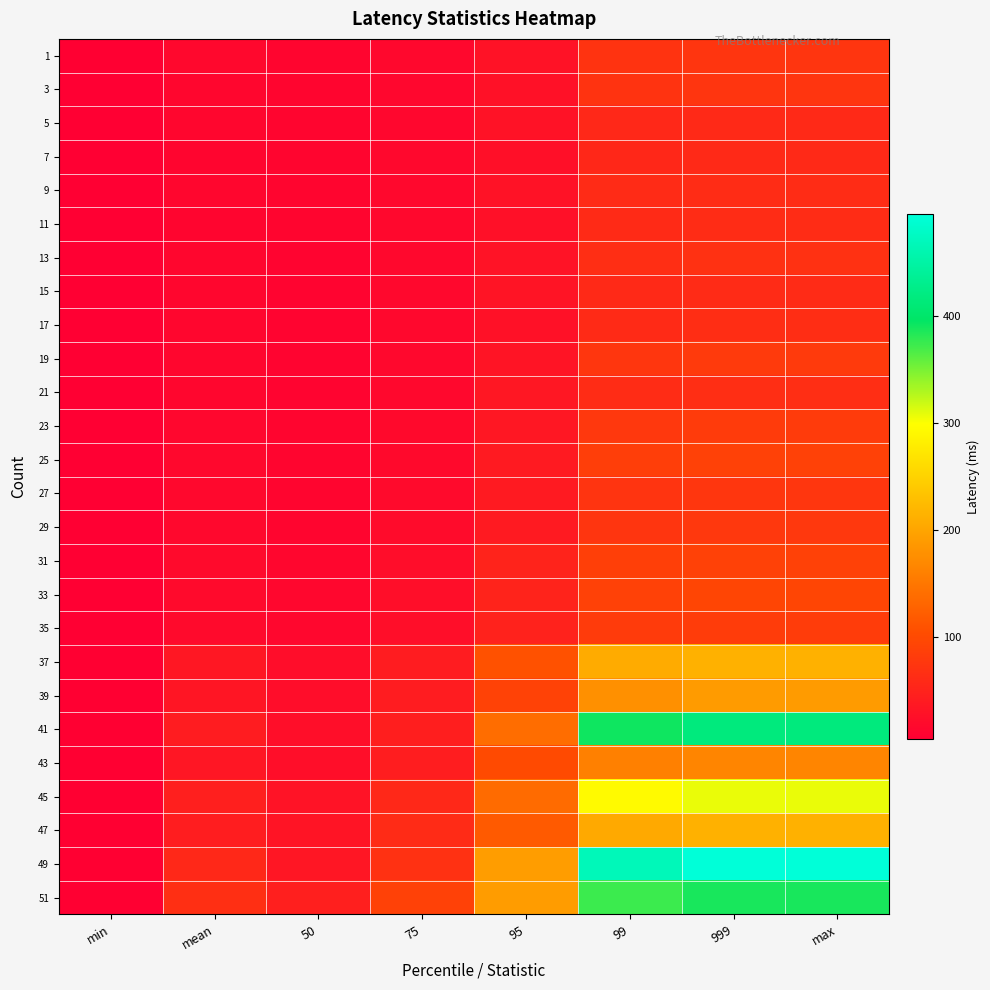

Reading left to right, what are all the values shown in this chart?

1: min=6.1	mean=15.6	50=13.1	75=15.8	95=29.1	99=71.2	999=73.4	max=73.4
3: min=5.4	mean=14.1	50=12.5	75=15.1	95=28.7	99=71.6	999=72.9	max=72.9
5: min=5.8	mean=13.9	50=12.1	75=14.9	95=29.2	99=56.7	999=57.9	max=57.9
7: min=5.2	mean=13.5	50=11.8	75=15.5	95=25.5	99=56.1	999=59.0	max=59.0
9: min=5.3	mean=14.1	50=12.2	75=15.7	95=29.1	99=60.4	999=63.0	max=63.0
11: min=5.3	mean=13.5	50=11.7	75=15.5	95=26.2	99=59.7	999=62.8	max=62.8
13: min=5.2	mean=13.7	50=11.5	75=15.6	95=30.0	99=64.9	999=68.4	max=68.4
15: min=5.2	mean=14.0	50=11.6	75=16.0	95=32.0	99=59.1	999=60.8	max=60.8
17: min=5.4	mean=13.6	50=11.5	75=15.8	95=28.3	99=59.8	999=63.7	max=63.7
19: min=5.0	mean=13.9	50=11.2	75=15.9	95=31.5	99=75.3	999=79.9	max=79.9
21: min=5.0	mean=14.3	50=11.4	75=16.5	95=35.1	99=62.2	999=64.5	max=64.5
23: min=5.2	mean=15.4	50=11.9	75=18.0	95=36.5	99=77.4	999=81.0	max=81.0
25: min=5.0	mean=15.6	50=11.9	75=17.5	95=39.4	99=84.4	999=88.6	max=88.6
27: min=5.1	mean=15.9	50=12.5	75=18.6	95=38.6	99=72.4	999=75.7	max=75.7
29: min=5.3	mean=16.5	50=12.9	75=19.9	95=39.4	99=73.5	999=76.8	max=76.8
31: min=5.1	mean=18.8	50=14.1	75=22.8	95=50.8	99=86.9	999=90.1	max=90.1
33: min=5.3	mean=19.3	50=14.6	75=23.3	95=50.0	99=90.0	999=94.2	max=94.2
35: min=5.3	mean=19.2	50=14.6	75=23.8	95=49.5	99=80.8	999=83.3	max=83.3
37: min=5.9	mean=34.8	50=22.7	75=42.2	95=109.2	99=206.8	999=213.9	max=213.9
39: min=5.9	mean=32.8	50=23.0	75=42.1	95=90.8	99=177.3	999=190.4	max=190.4
41: min=6.2	mean=41.4	50=24.1	75=45.1	95=139.6	99=391.3	999=417.3	max=417.3
43: min=6.1	mean=34.5	50=24.4	75=44.1	95=100.6	99=160.8	999=166.5	max=166.5
45: min=6.2	mean=45.3	50=30.2	75=57.1	95=137.6	99=293.5	999=307.2	max=307.2
47: min=6.3	mean=43.9	50=32.2	75=60.5	95=117.9	99=205.5	999=214.3	max=214.3
49: min=6.5	mean=56.9	50=34.6	75=69.0	95=192.1	99=467.1	999=494.8	max=494.8
51: min=6.5	mean=66.3	50=45.4	75=89.1	95=191.1	99=373.7	999=387.4	max=387.4